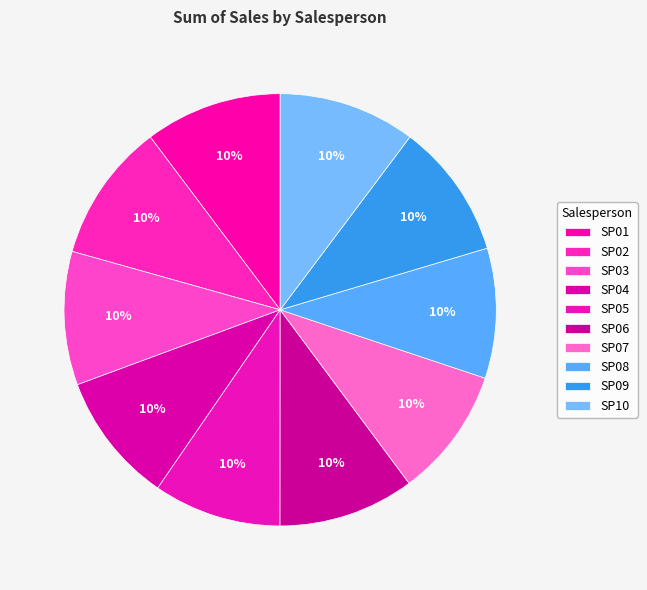

To the nearest percent, what is the combined percentage of SP01 and SP07?

20%